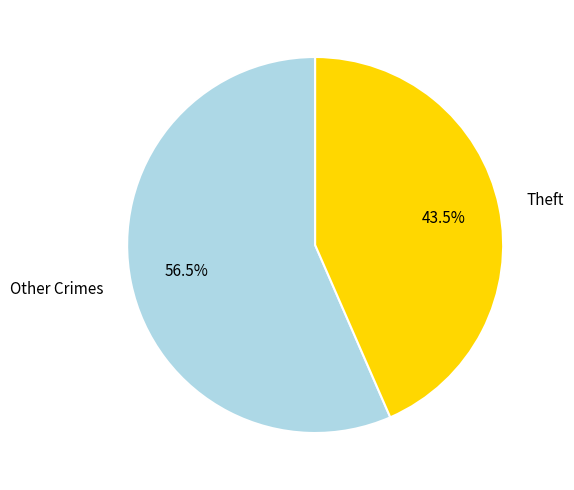

Rank the categories by value from highest to lowest.

Other Crimes, Theft